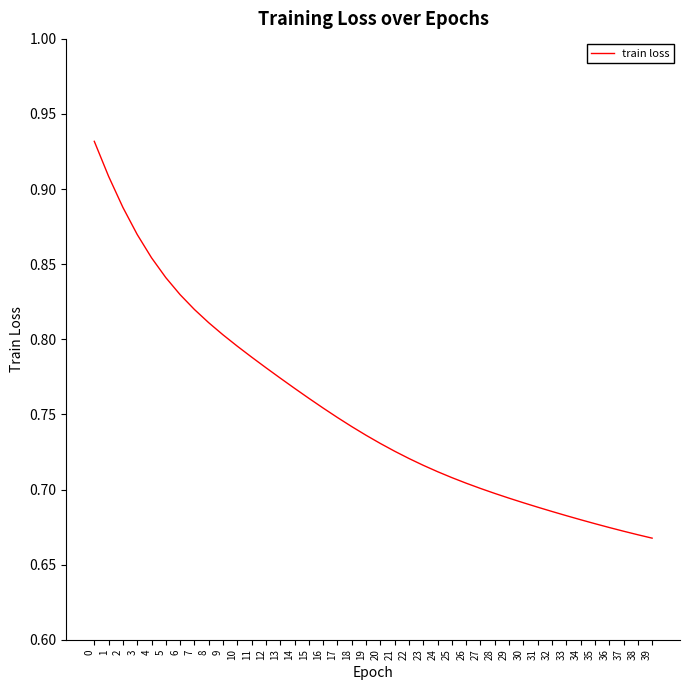

How many values are between 0 and 1?

40